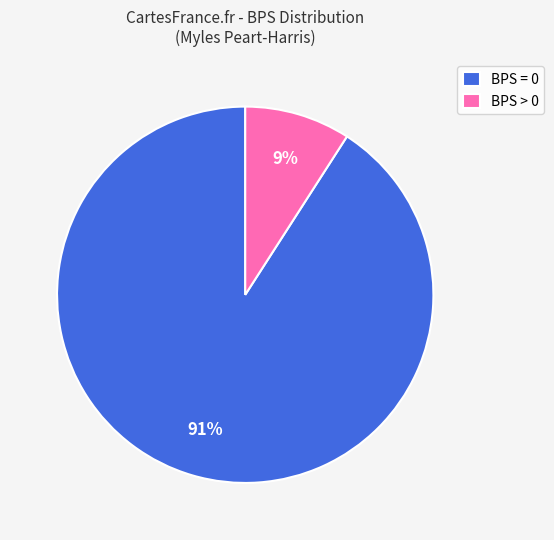

Is there any slice that represents more than half of the pie?

Yes